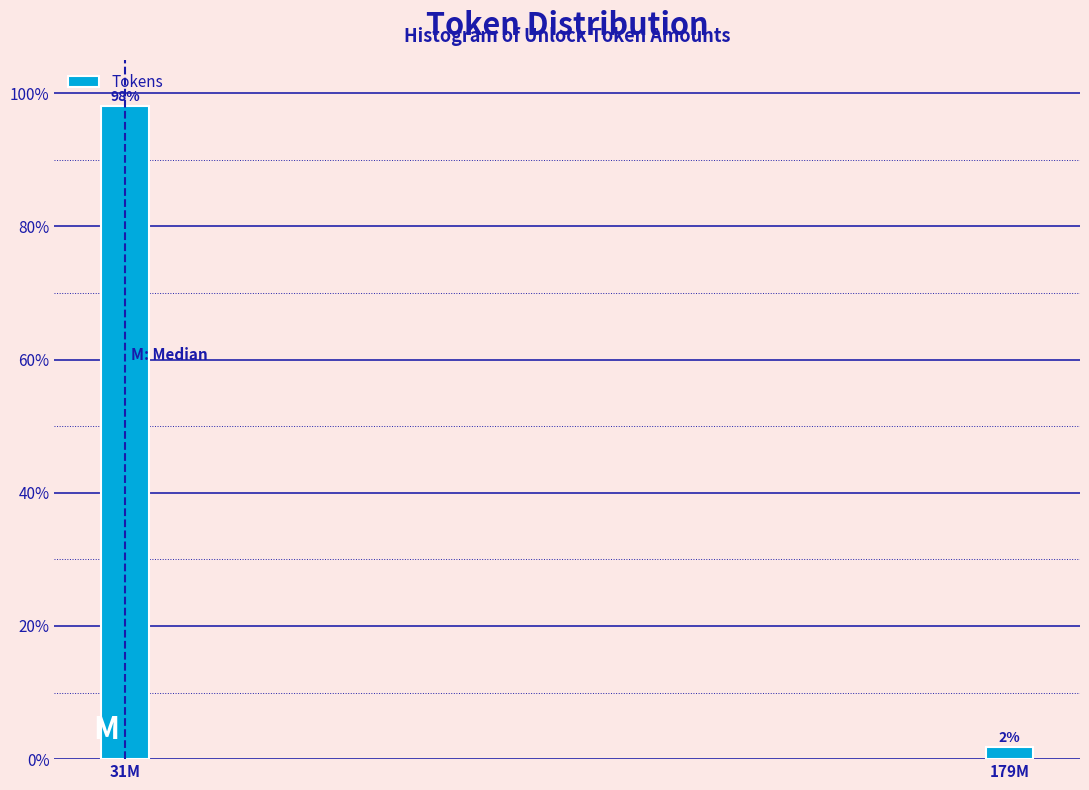

True or false: the data shows 98.1 at 31M.

True